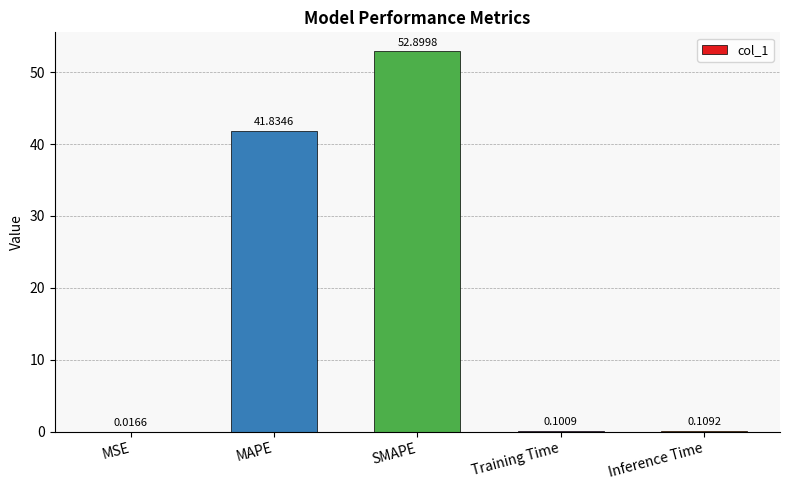

Which category has the highest value across all series?

SMAPE